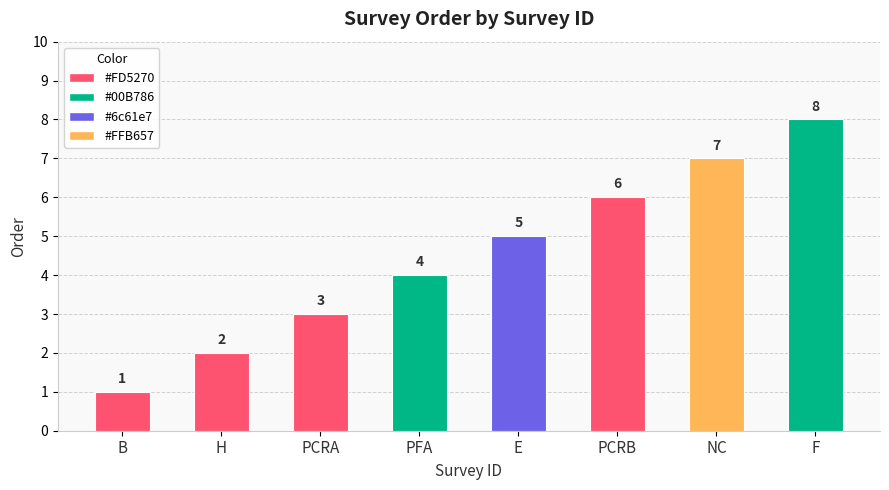

At which category does the chart reach its minimum across all series?

B